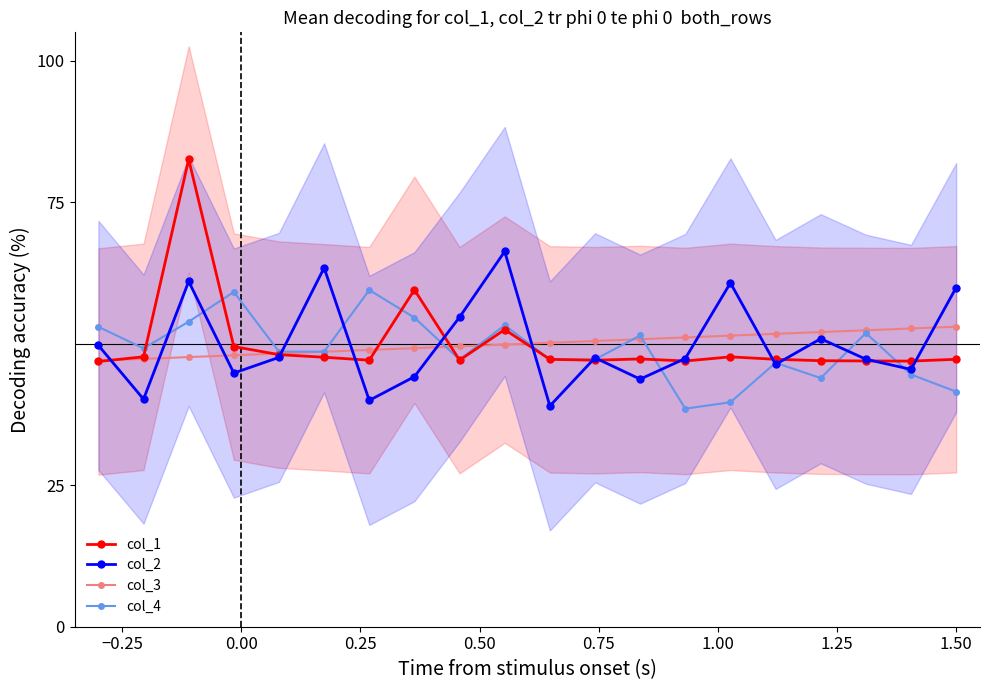

What is the minimum value for col_1?

46.9